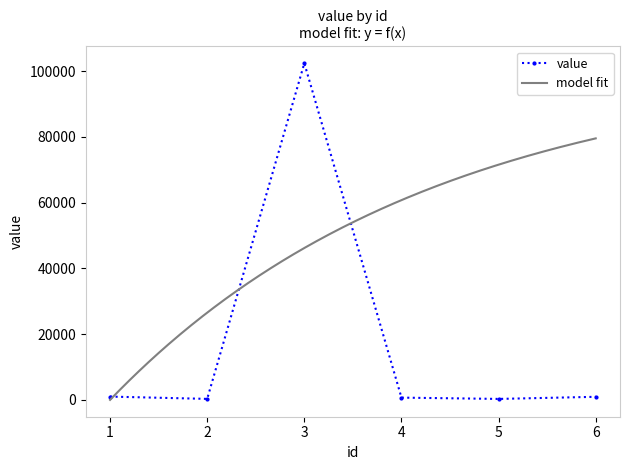

At which category does value reach its first local peak?

3